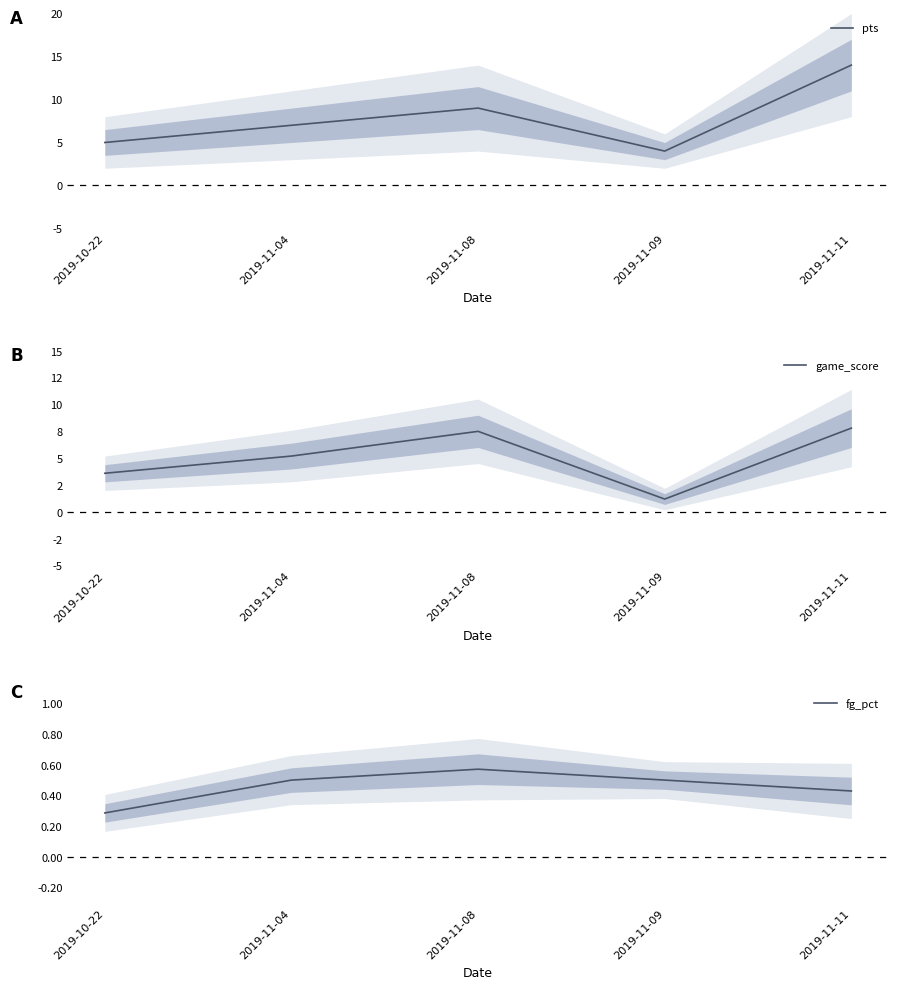

Rank the categories by pts value from highest to lowest.

2019-11-11, 2019-11-08, 2019-11-04, 2019-10-22, 2019-11-09